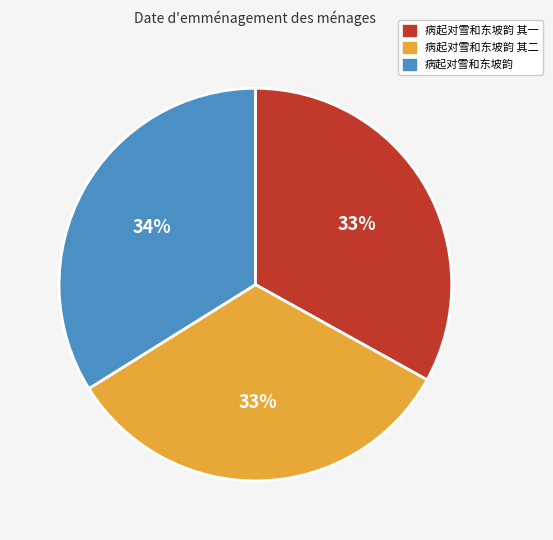

Does 病起对雪和东坡韵 其二 represent more than half of the total?

No